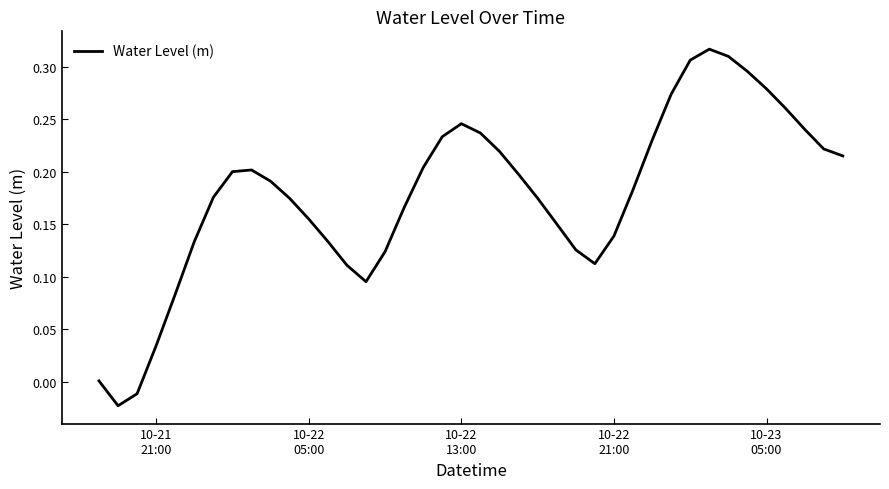

Does the chart have visible grid lines?

No